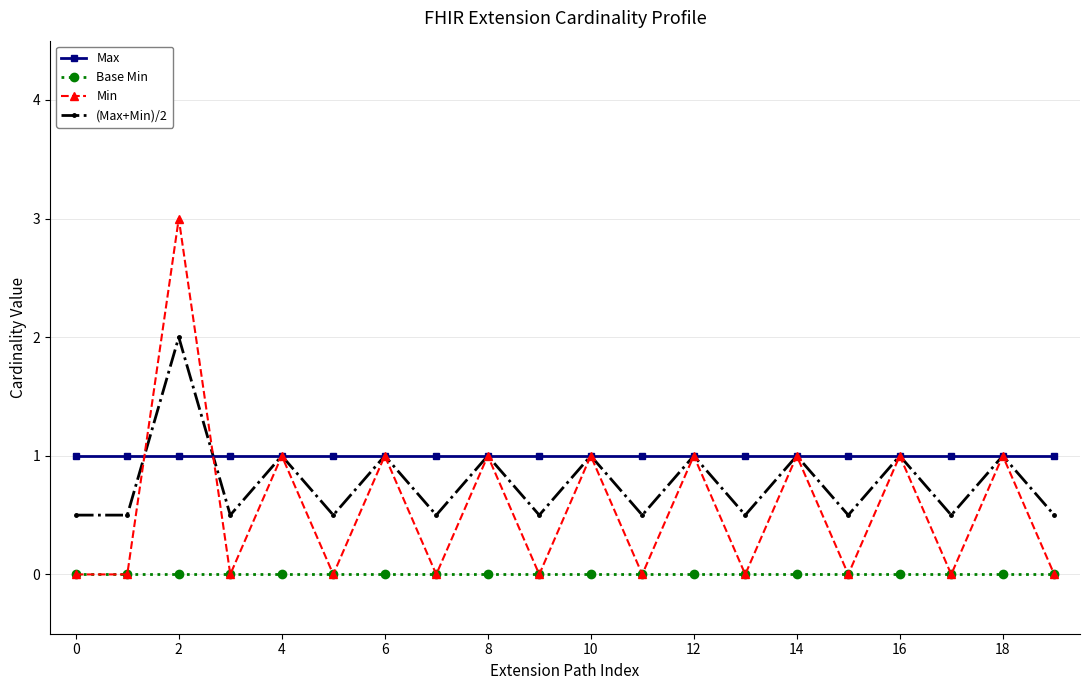

What is the maximum value shown in the chart?

3.0